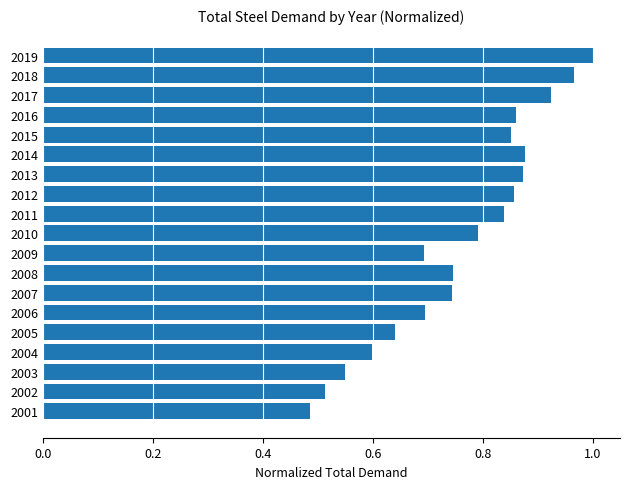

At which label is the value closest to 0?

2001